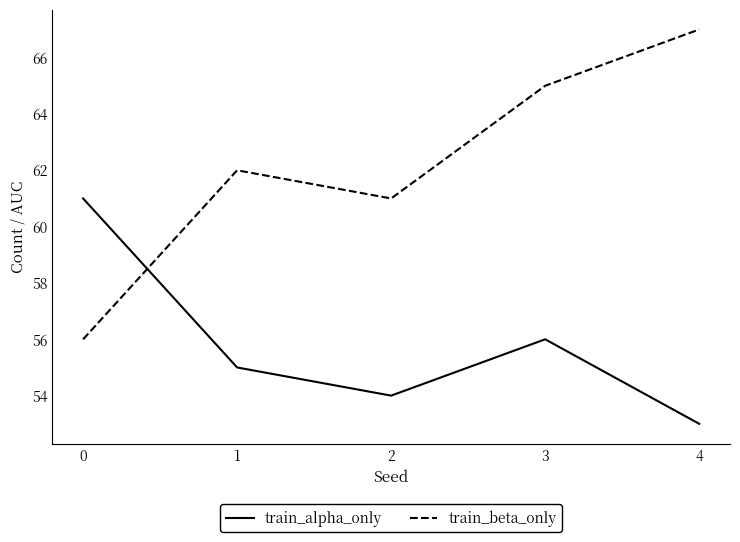

True or false: train_alpha_only has a value of 19 at 3.

False